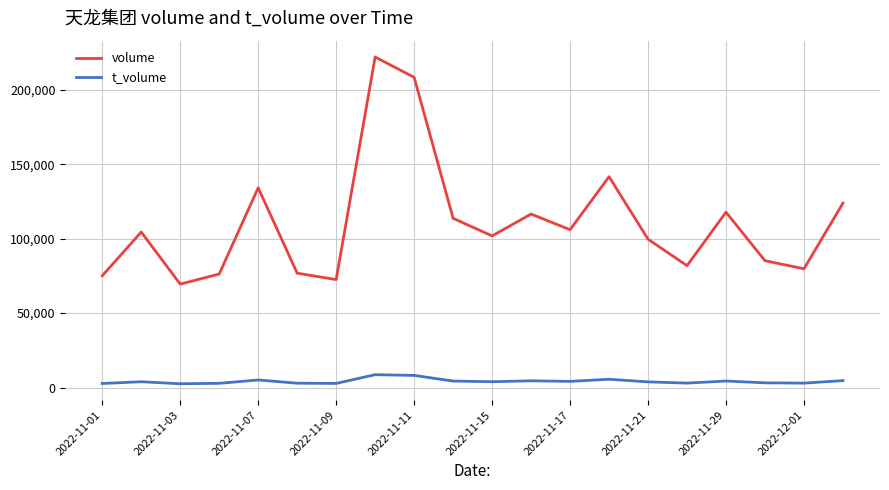

List the series in order of their peak value, highest first.

volume, t_volume